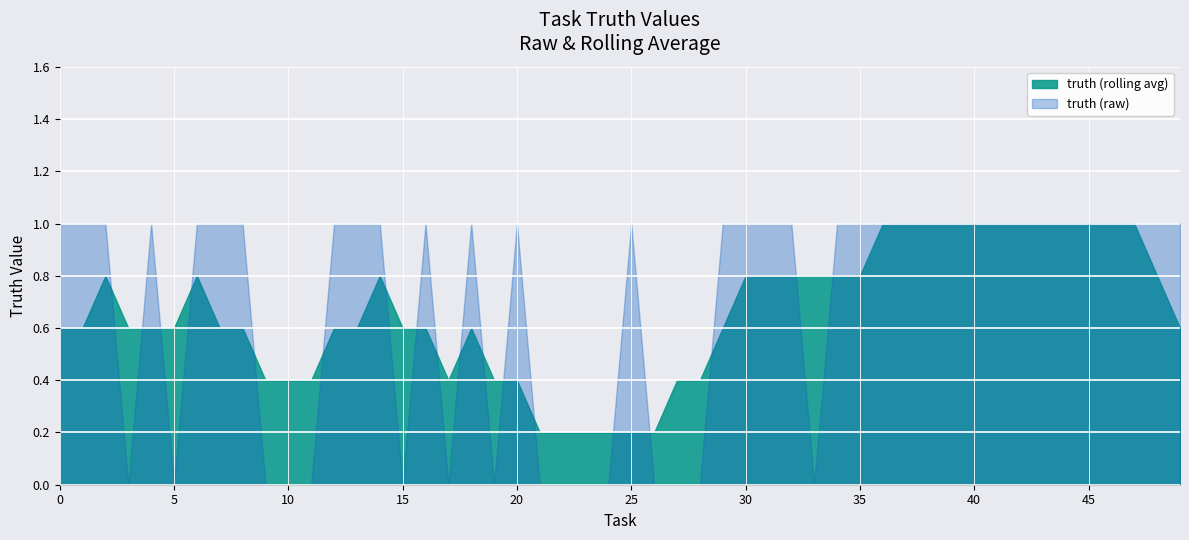

Which series has the widest spread of values?

truth (raw)